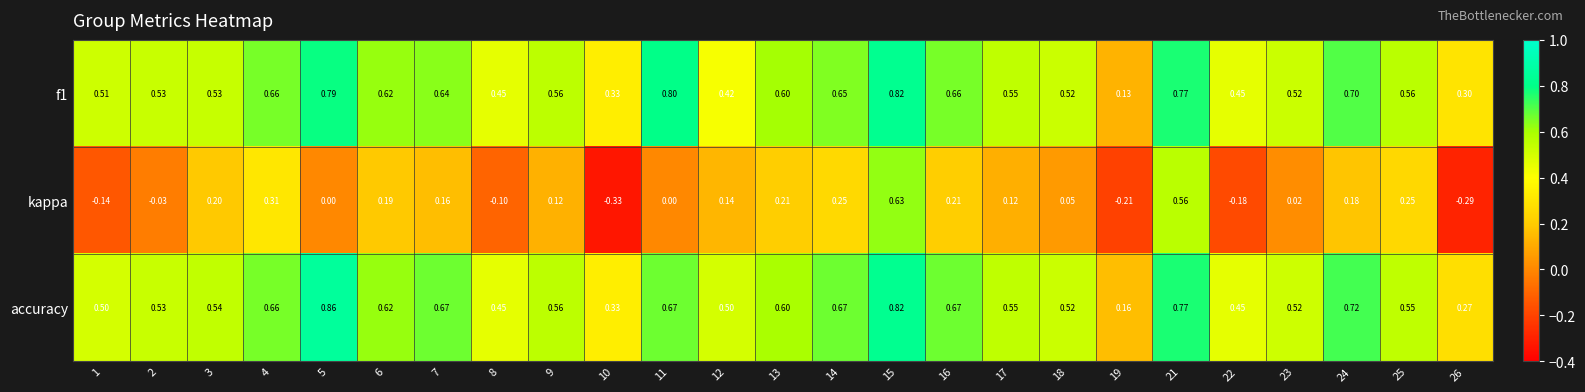

Which series has the largest range (max minus min)?

kappa